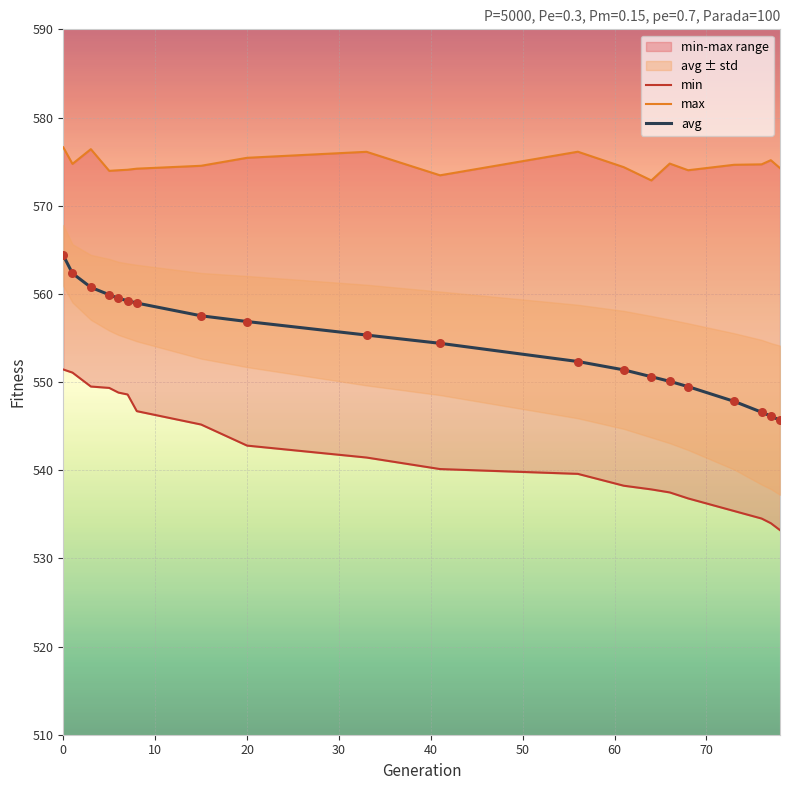

Which series has the largest total across all categories?

max